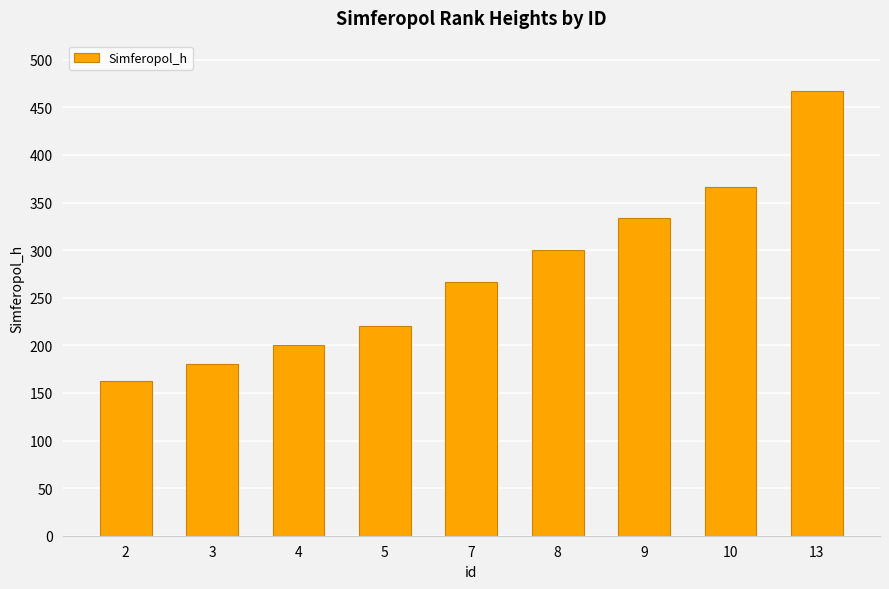

What is the value of the 8th bar from the left?

366.7